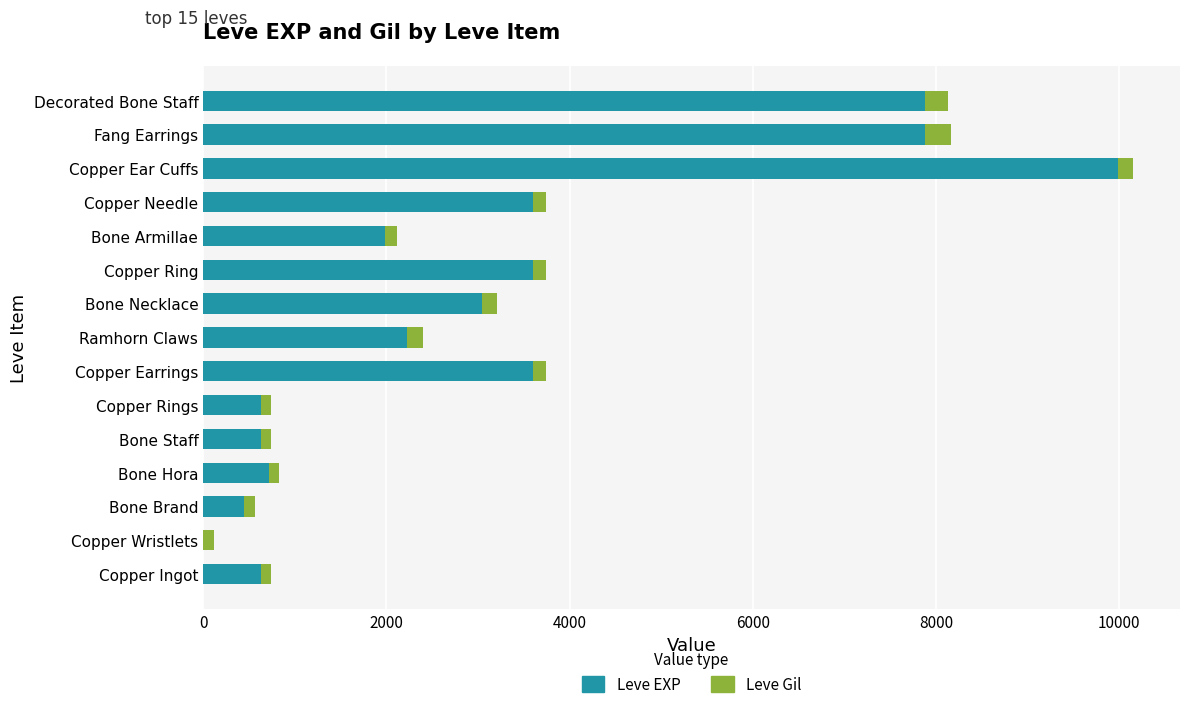

The value of Leve EXP at Copper Ring is 3600. True or false?

True